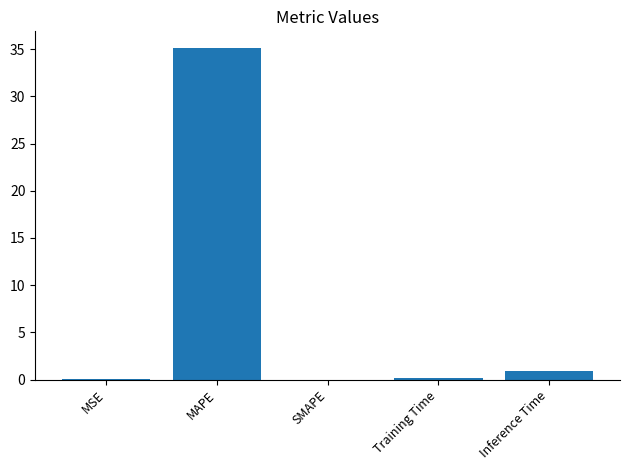

True or false: the data shows 22.9 at SMAPE.

False